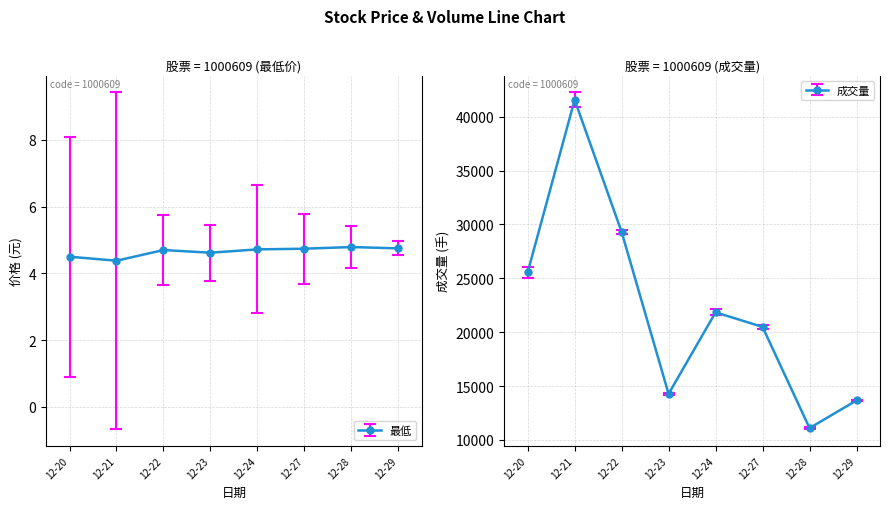

What is the difference between the 成交量 values at 12-22 and 12-23?

15030.1